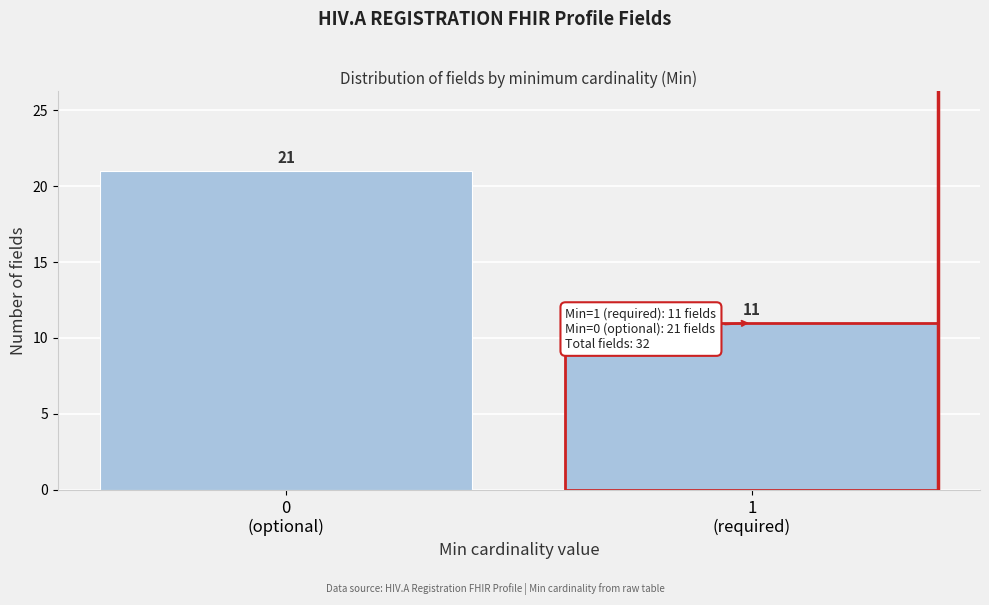

Reading right to left, list all the values displayed in this chart.

11	21